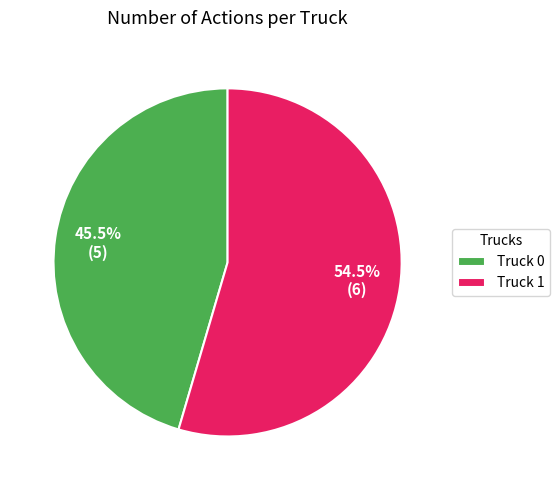

What is the ratio of the value at Truck 0 to the value at Truck 1?

0.8